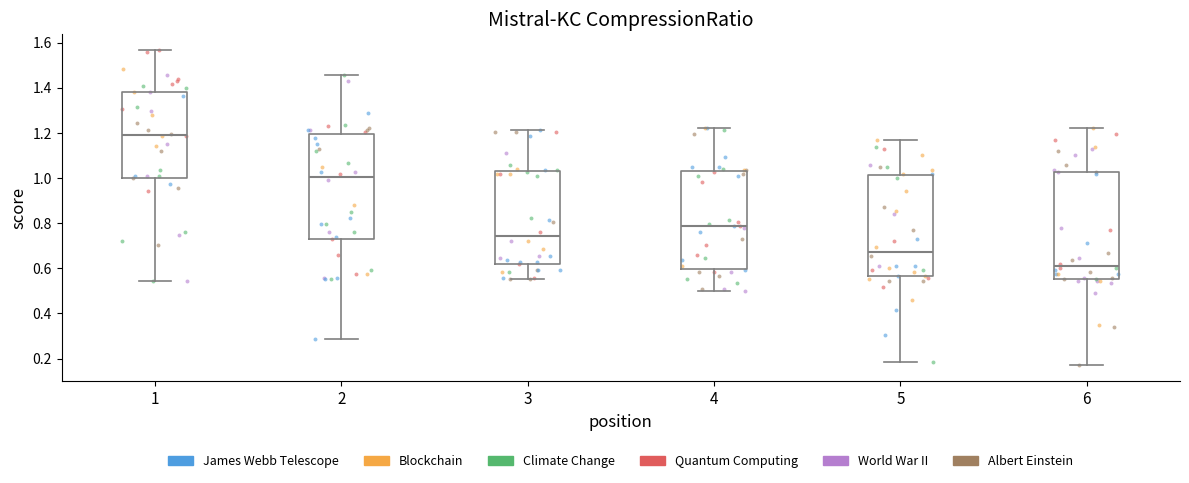

Reading left to right, transcribe this box plot: for each box, give where its median line is, the range the box spans, and where its two whiskers end, as read against the y-axis. The values are not printed on the chart, so give them approximately, as read against the axis.

1: median 1.20, box 1.00 to 1.38, whiskers 0.54 to 1.56
2: median 1.00, box 0.74 to 1.20, whiskers 0.28 to 1.46
3: median 0.74, box 0.62 to 1.04, whiskers 0.56 to 1.22
4: median 0.78, box 0.60 to 1.04, whiskers 0.50 to 1.22
5: median 0.68, box 0.56 to 1.02, whiskers 0.18 to 1.16
6: median 0.62, box 0.56 to 1.02, whiskers 0.16 to 1.22